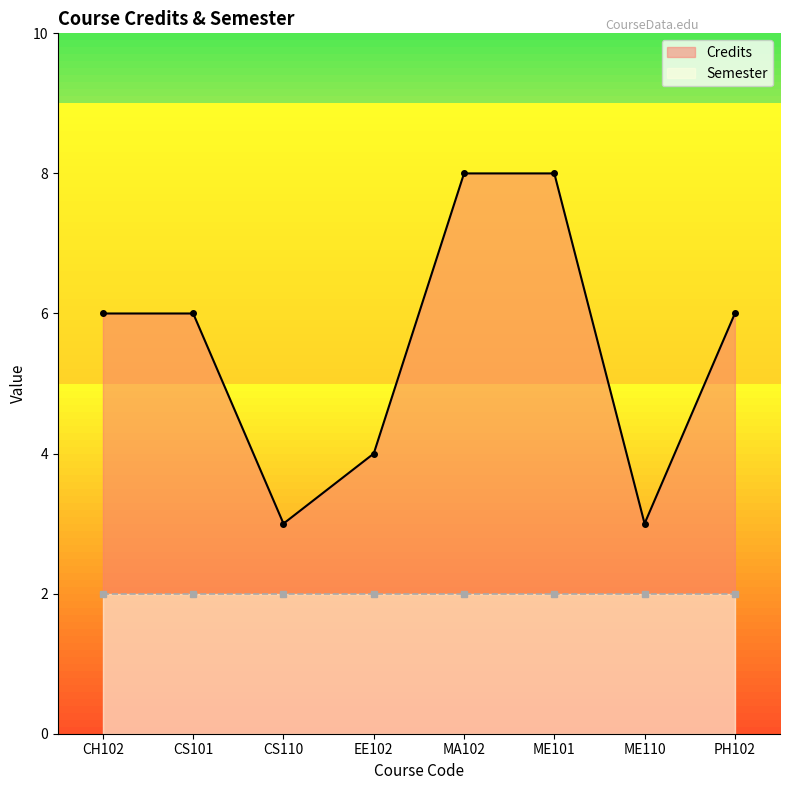

What is the value of the Credits point at the 5th from the left?

8